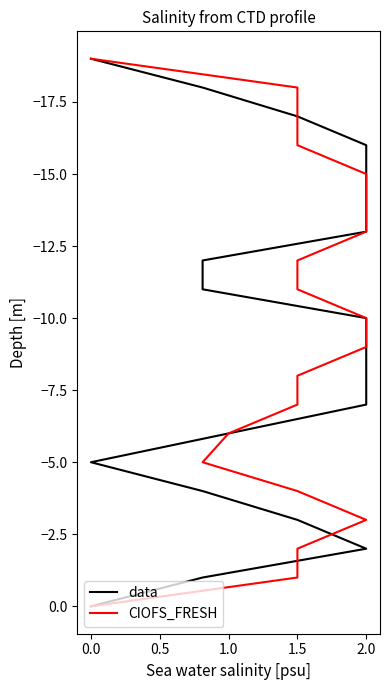

Is the value of CIOFS_FRESH at 13 greater than the value of data at 8?

No